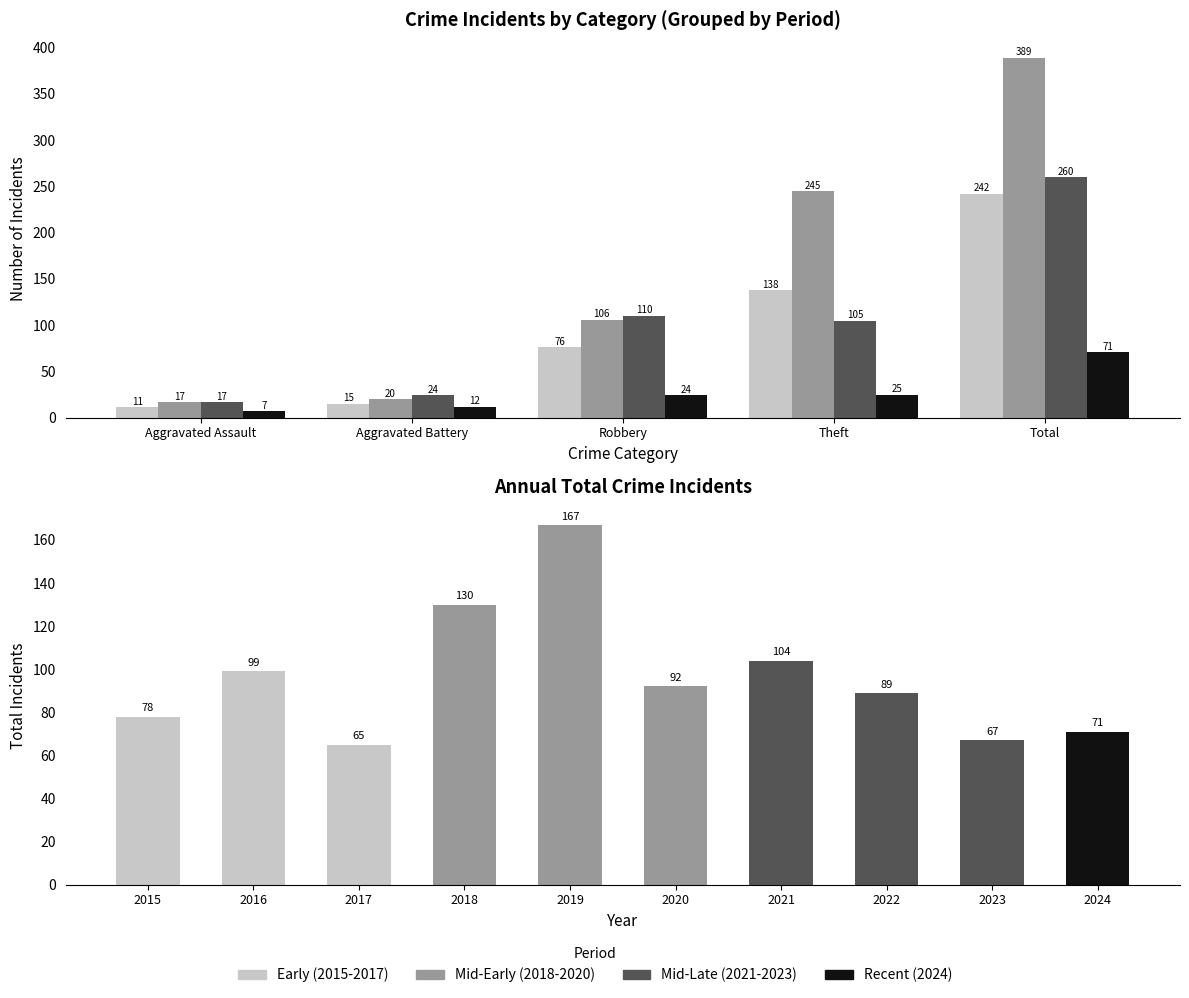

What is the maximum value for Recent (2024)?

71